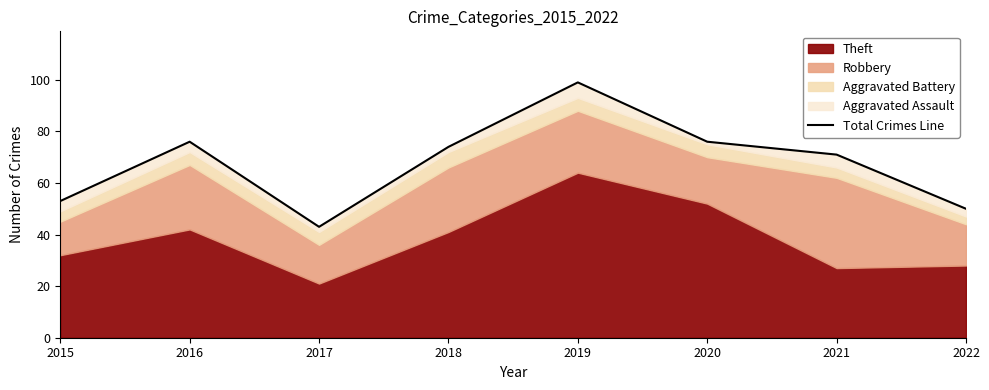

What is the minimum value shown in the chart?

43